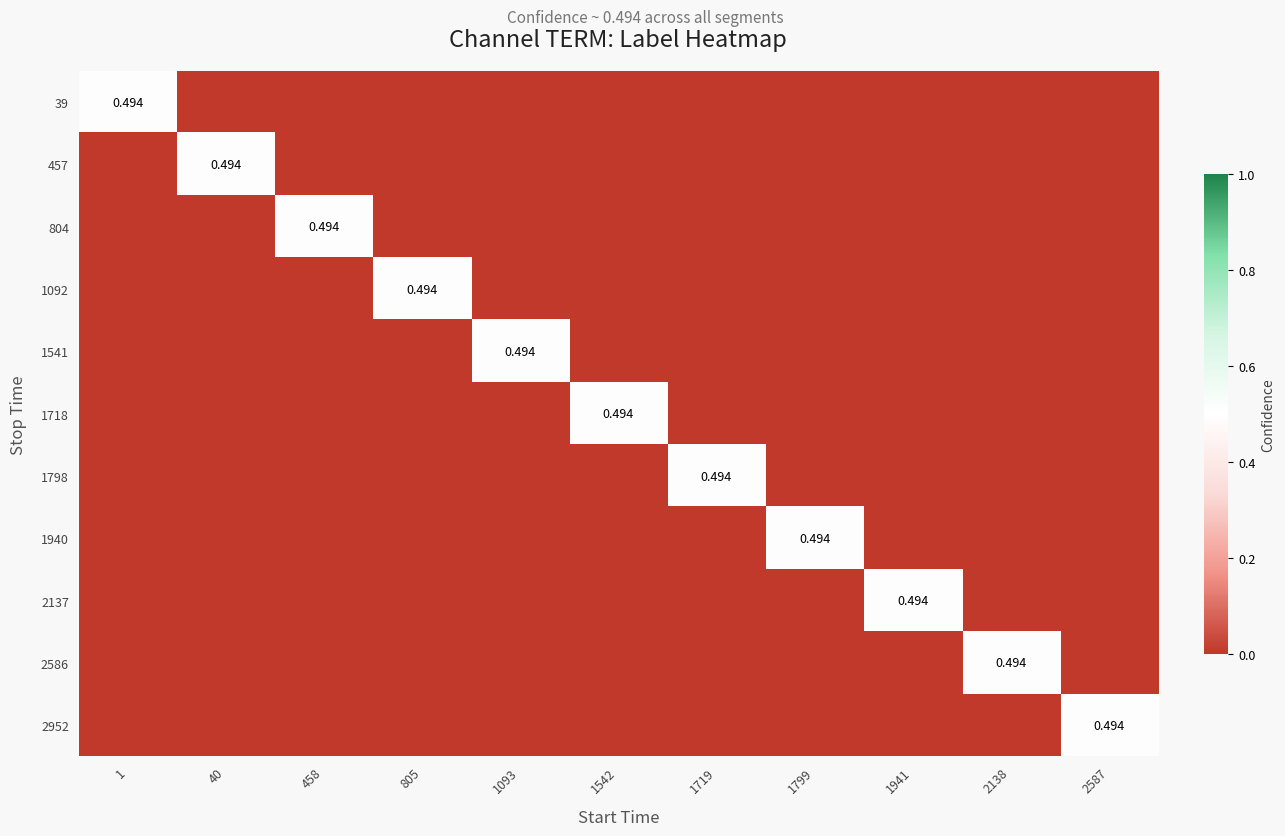

Is it true that 1798 equals 0.0 at 1542?

True